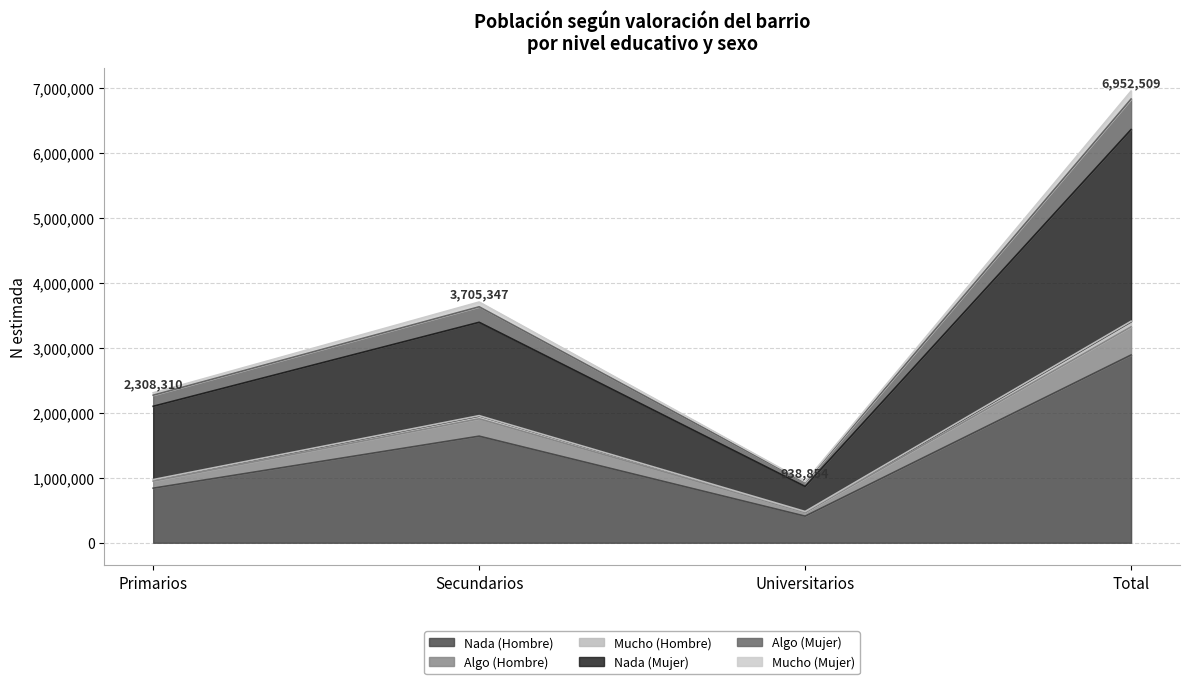

List the labels in order of Nada (Hombre) value, smallest first.

Universitarios, Primarios, Secundarios, Total